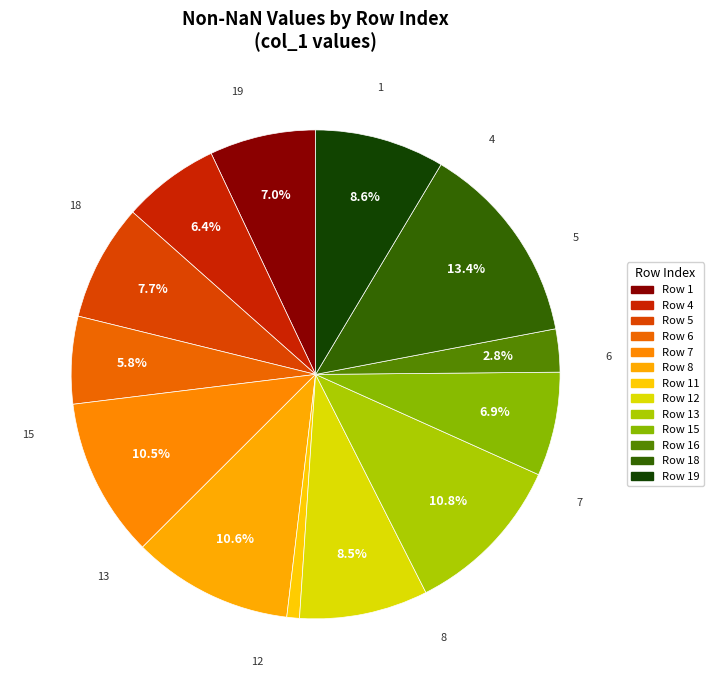

Count the number of slices in the pie.

13